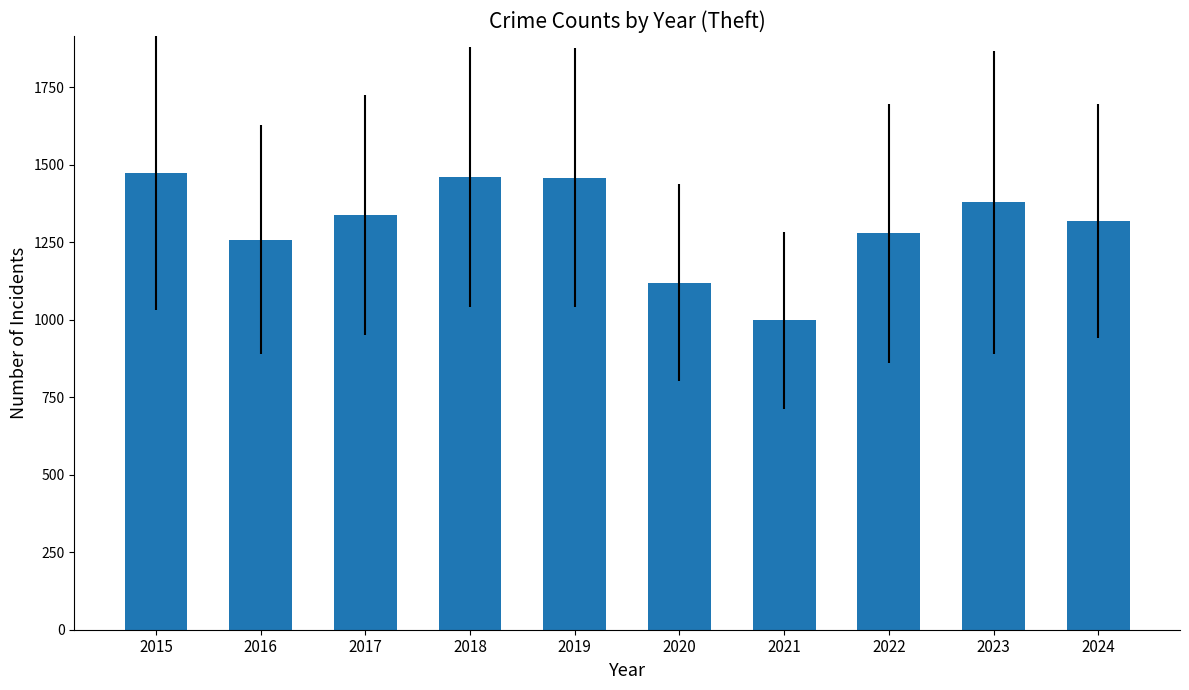

What is the minimum value shown in the chart?

998